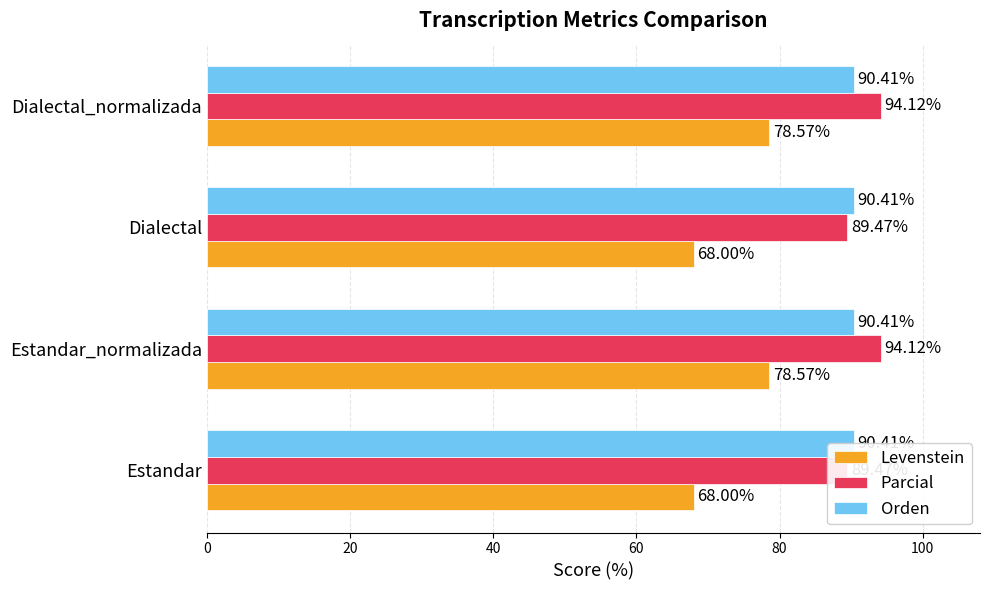

Does the chart contain any negative values?

No